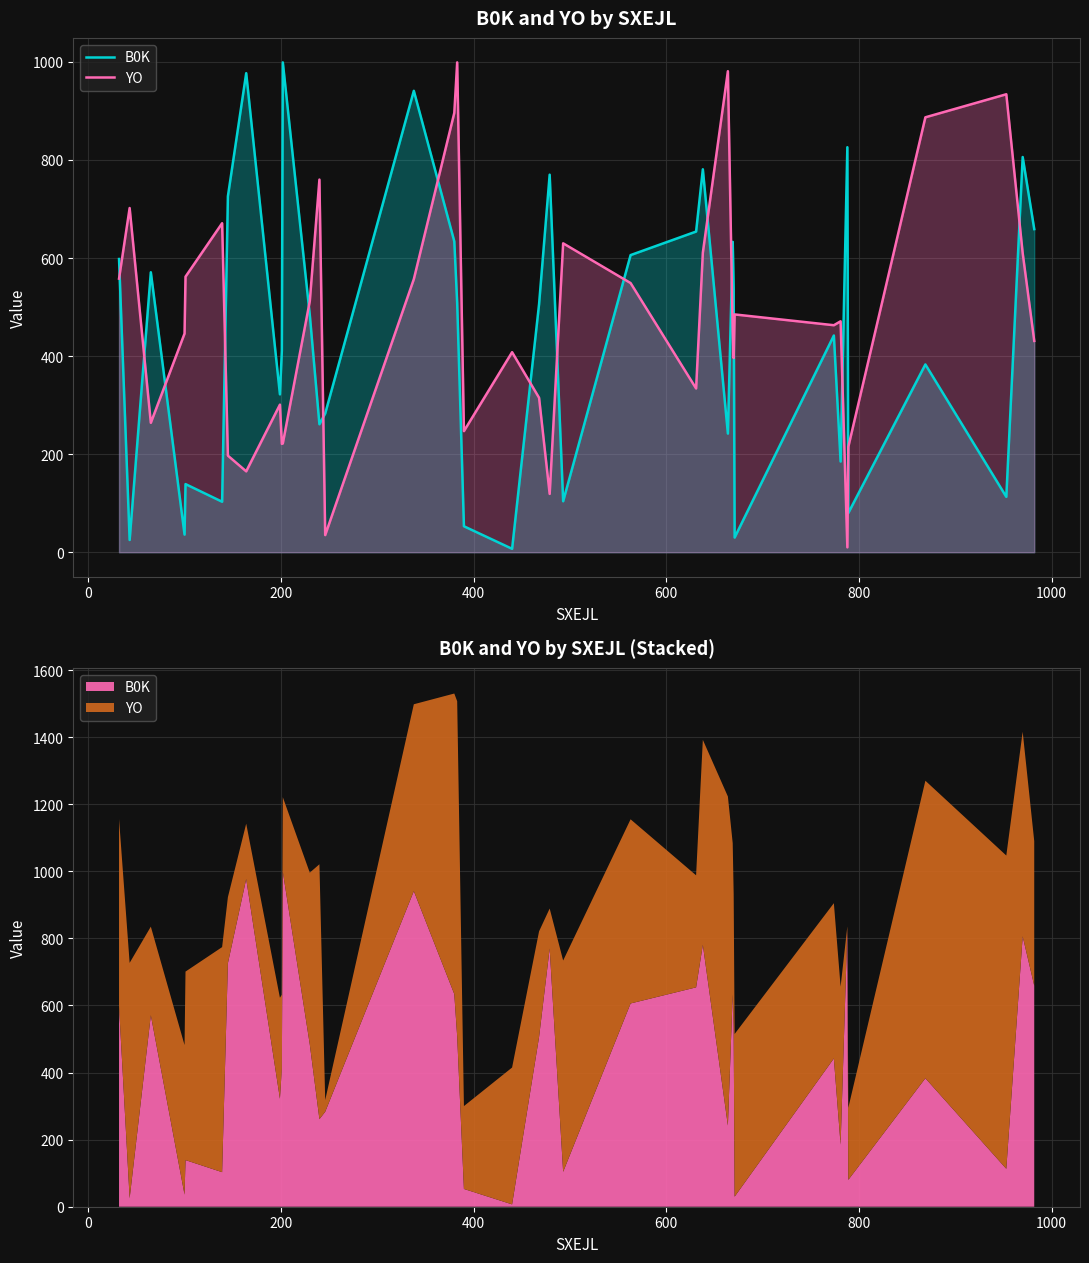

How many intersections are there between B0K and YO?

16